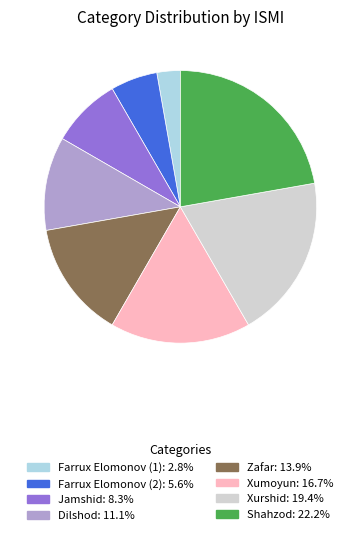

How many slices are in this pie chart?

8